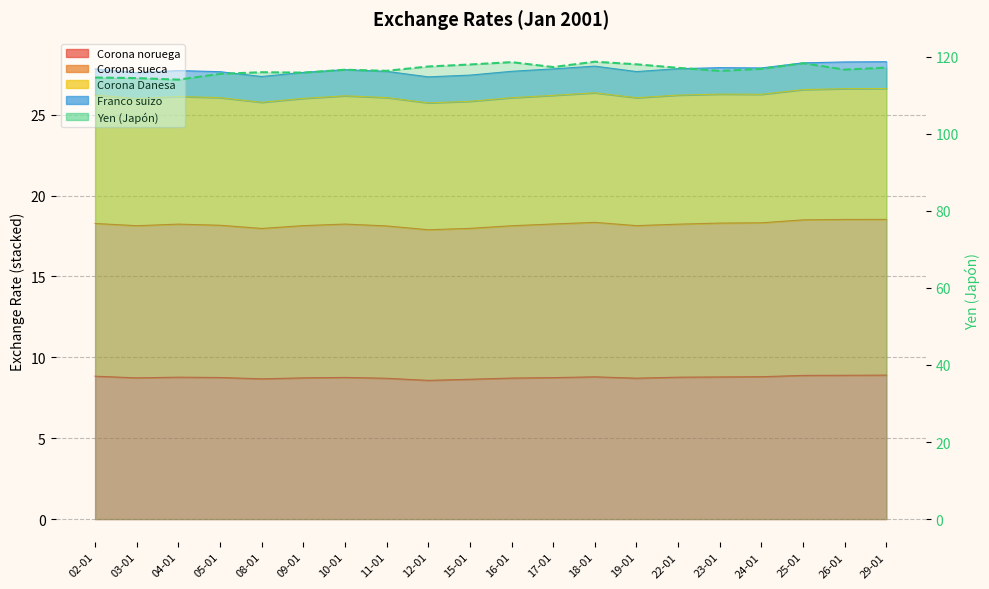

What is the sum of all Corona noruega values?

175.2